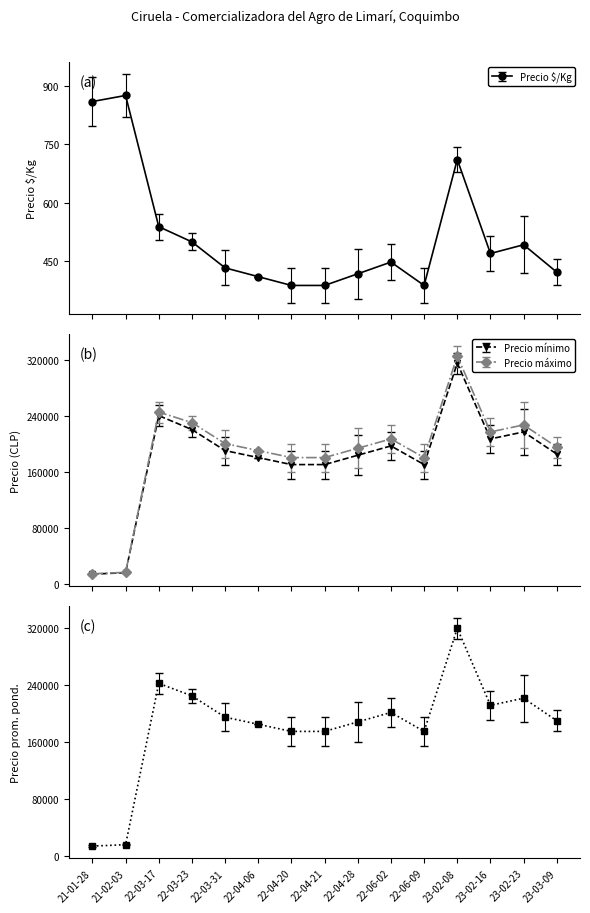

How many interior local peaks does the Precio $/Kg series have?

4